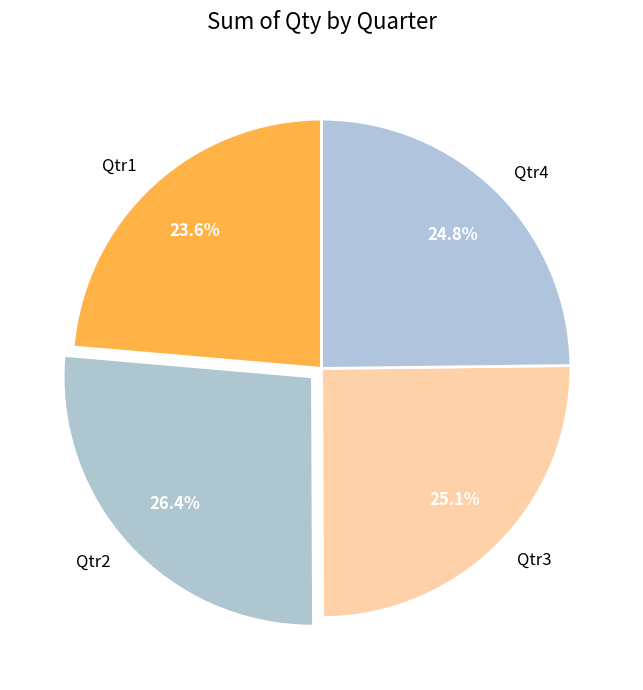

Is it true that Qtr3 is 25% of the pie?

True